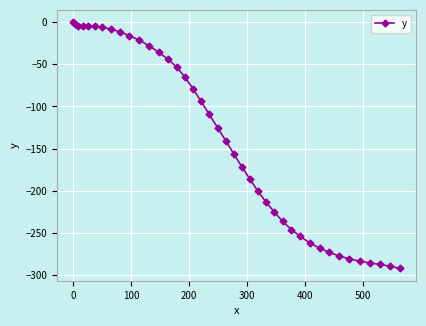

What is the difference between the maximum and minimum values?

292.4